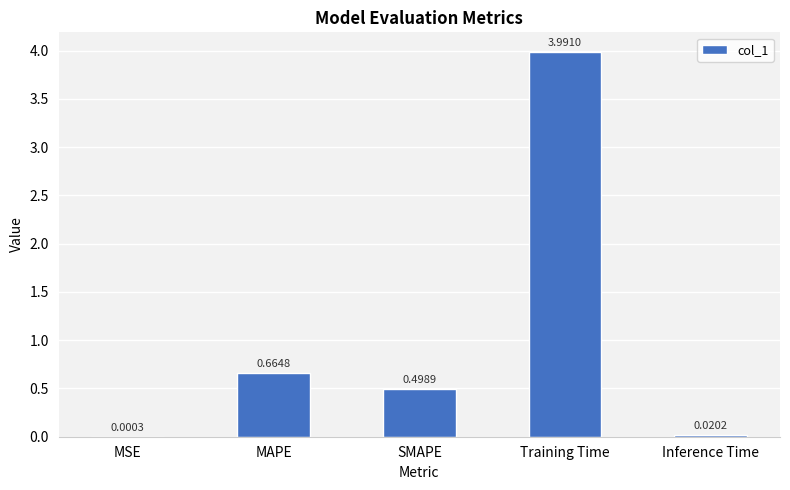

Is it true that the value at Training Time is 4.0?

True